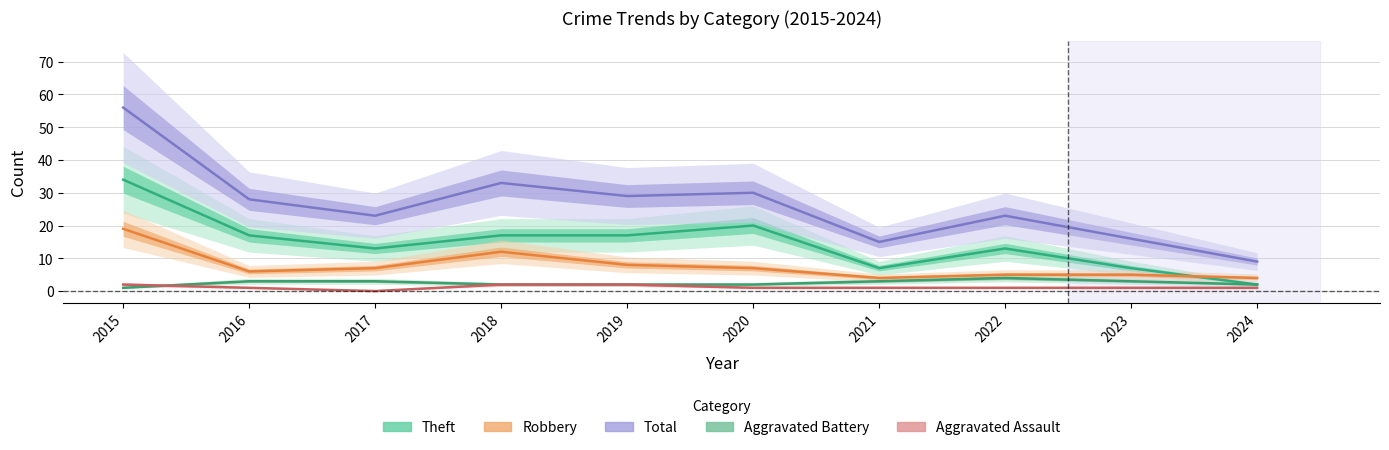

What is the difference between the maximum and minimum values in the Aggravated Battery series?

3